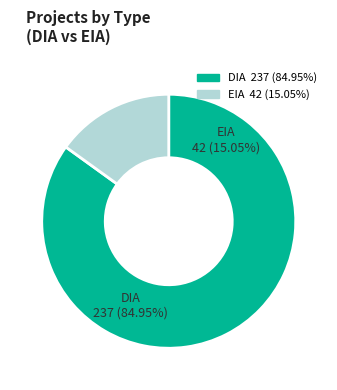

To the nearest percent, what is the combined percentage of EIA and DIA?

100%